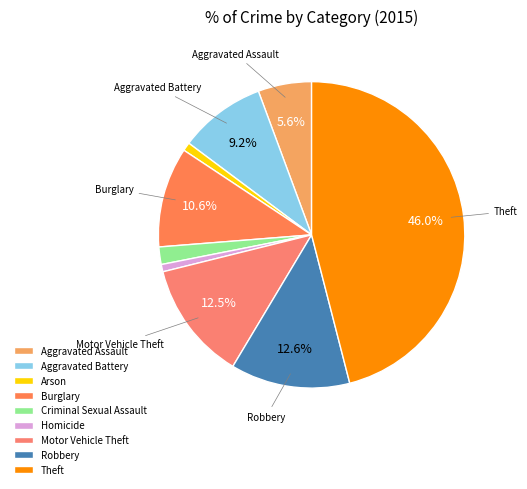

How many slices are in this pie chart?

9